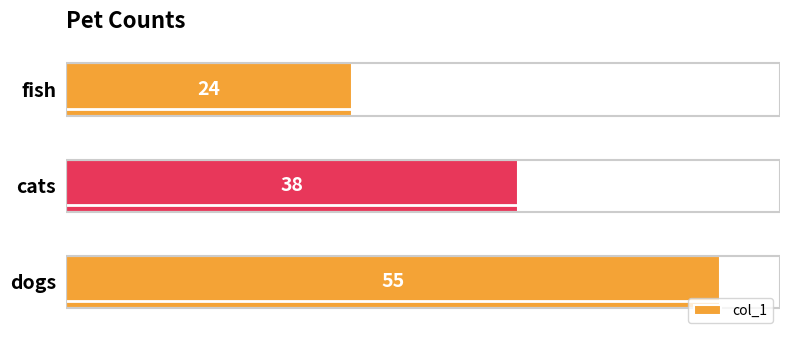

Reading bottom to top, extract all data points from this chart.

55	38	24